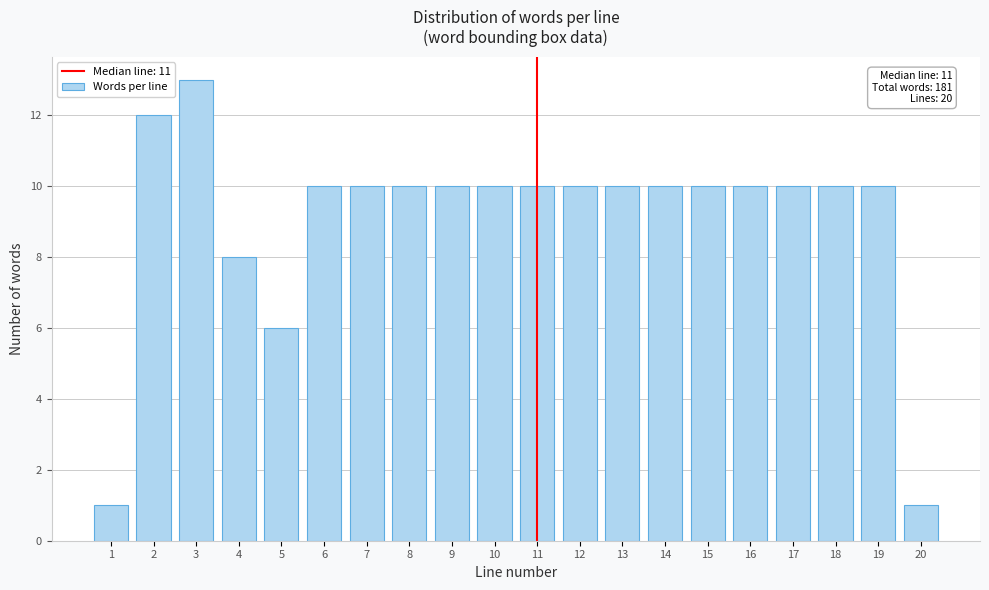

Reading right to left, list all the values displayed in this chart.

20=1	19=10	18=10	17=10	16=10	15=10	14=10	13=10	12=10	11=10	10=10	9=10	8=10	7=10	6=10	5=6	4=8	3=13	2=12	1=1